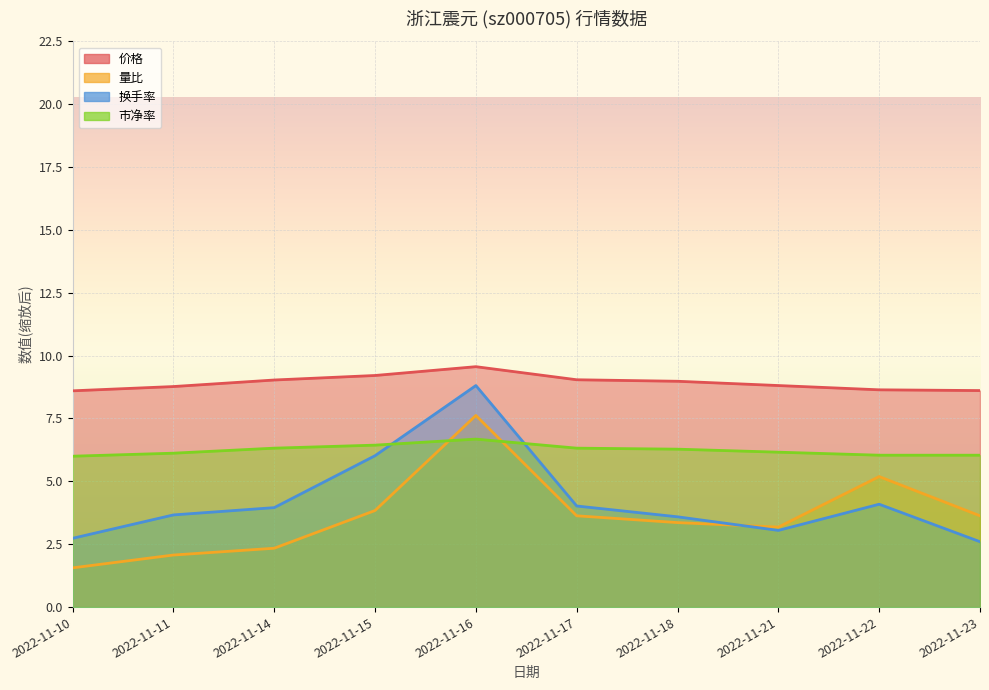

What is the sum of all 换手率 values?

42.5